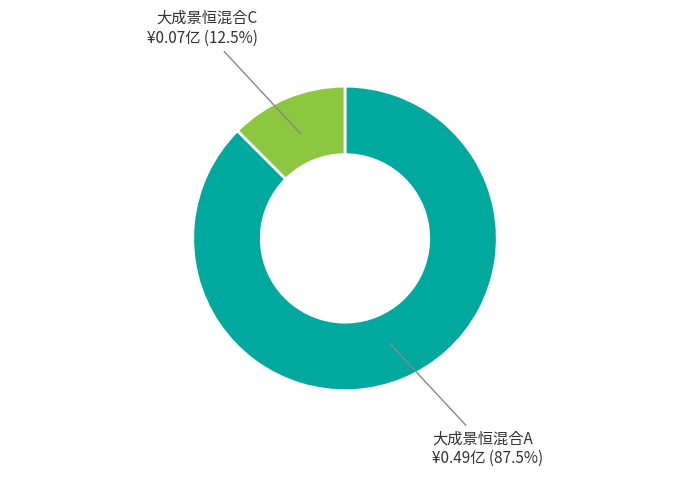

Which has a higher value, 大成景恒混合C ¥0.07亿 (12.5%) or 大成景恒混合A ¥0.49亿 (87.5%)?

大成景恒混合A ¥0.49亿 (87.5%)